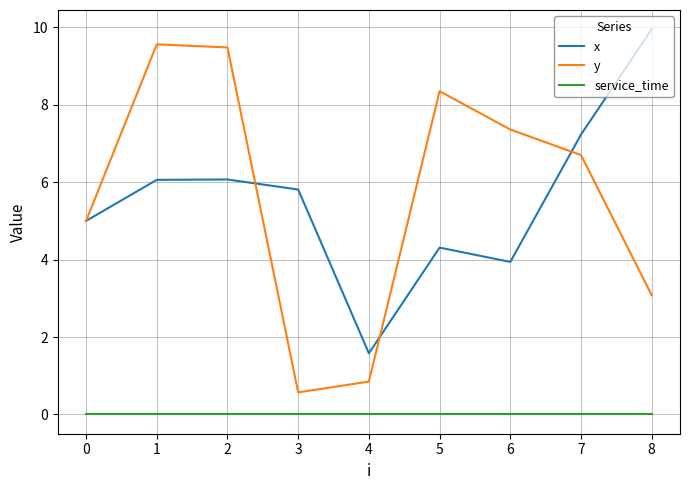

Does the chart display data point markers on the line(s)?

No